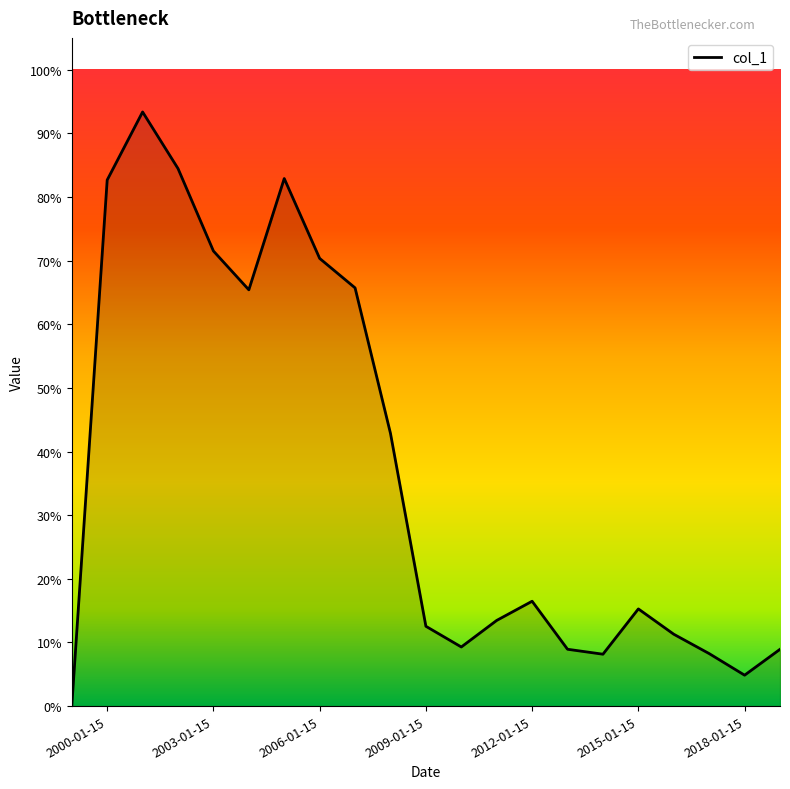

Rank the categories by value from lowest to highest.

, 2018-01-15, 2014-01-15, 2017-01-15, 2019-01-15, 2013-01-15, 2010-01-15, 2016-01-15, 2009-01-15, 2011-01-15, 2015-01-15, 2012-01-15, 2008-01-15, 2004-01-15, 2007-01-15, 2006-01-15, 2003-01-15, 2000-01-15, 2005-01-15, 2002-01-15, 2001-01-15